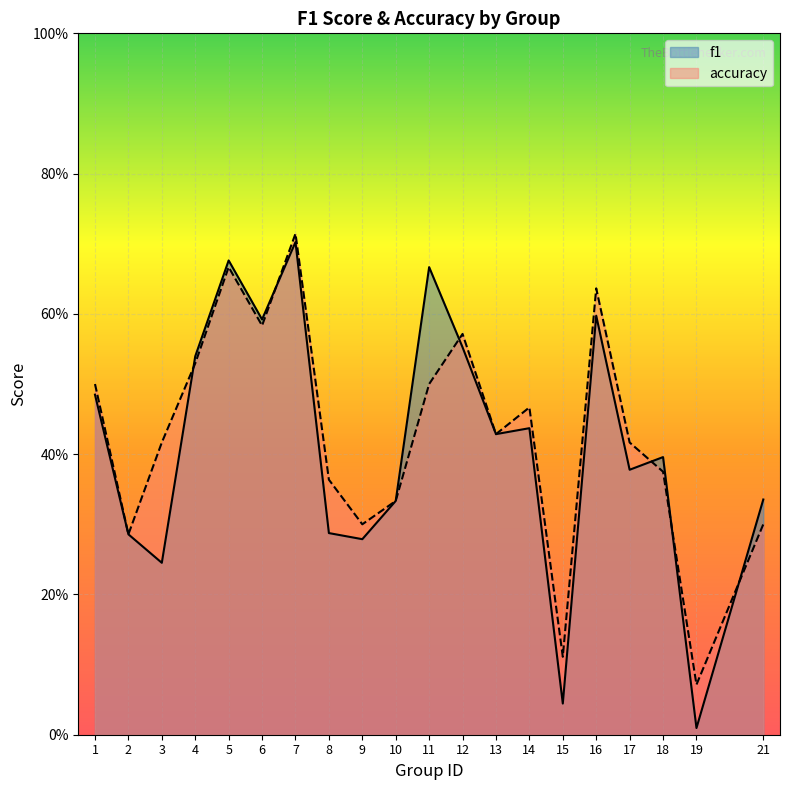

Which category has the lowest value across all series?

19